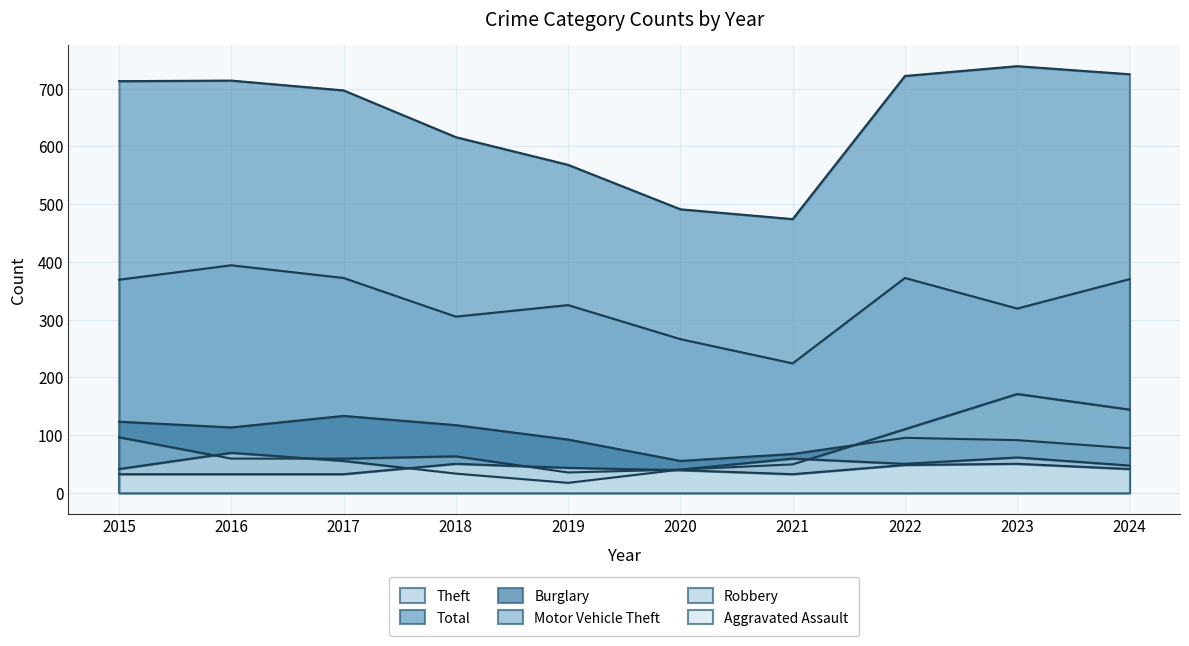

Where does the Theft series first go above 369?

2016